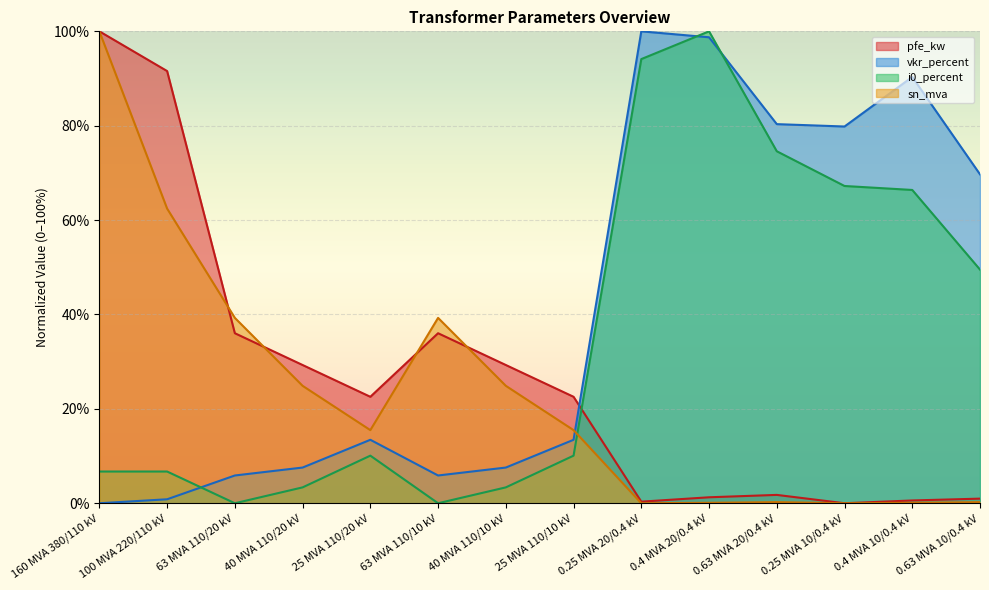

What is the maximum value for pfe_kw?

100.0